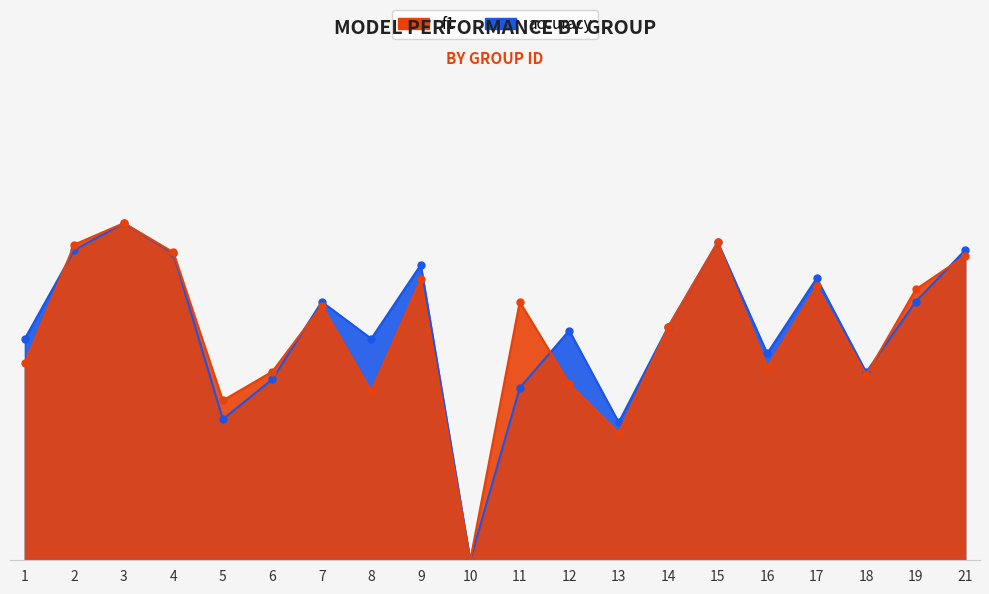

Count the accuracy values in the range 0 to 1.

20